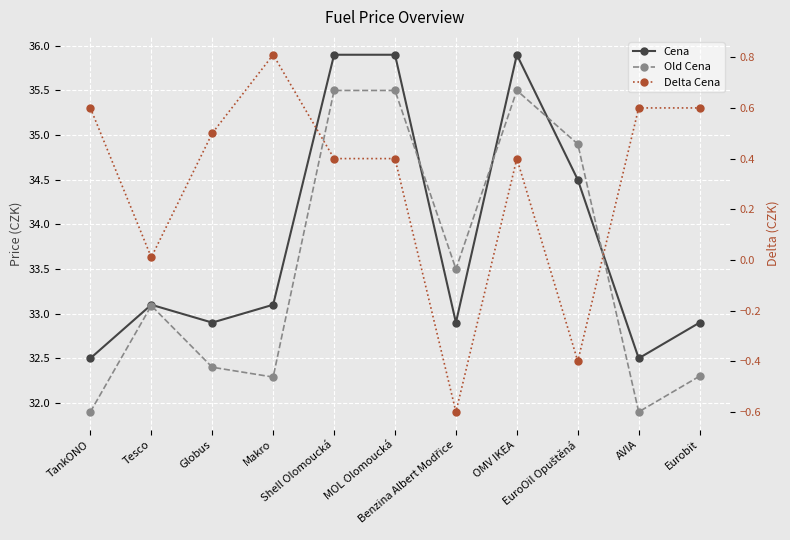

In Cena, how many points are lower than both neighbors (excluding endpoints)?

3